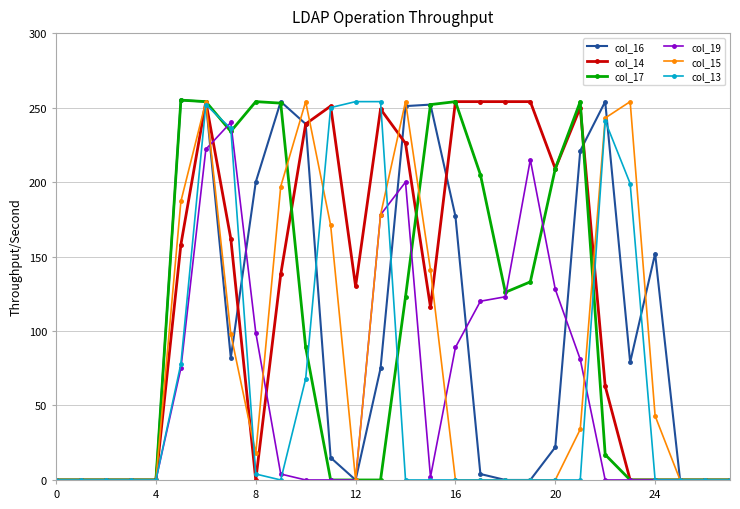

At how many categories does at least one series exceed 47?

20